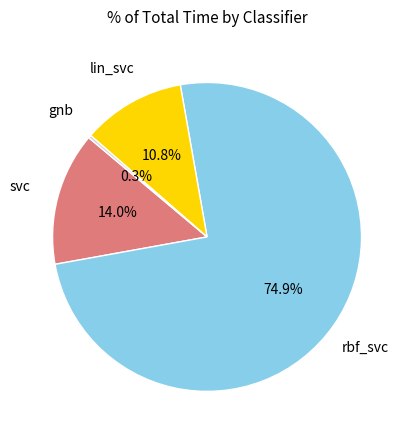

Is there a majority slice in this chart?

Yes